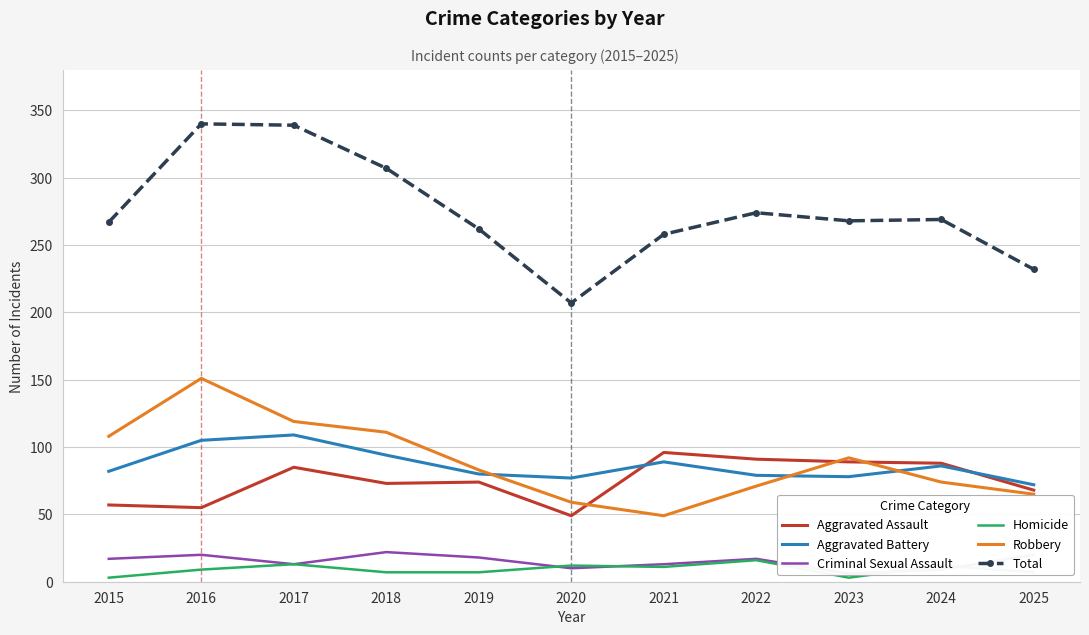

Between which two adjacent categories do Criminal Sexual Assault and Homicide first intersect?

2019 and 2020